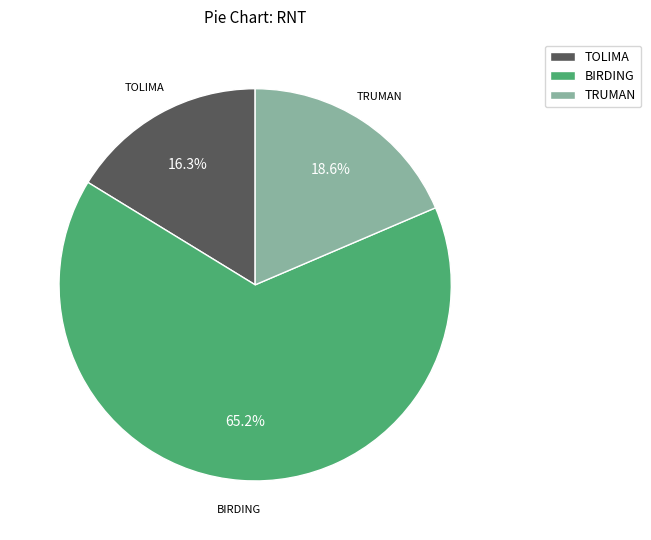

Which slice represents more than half of the pie?

BIRDING